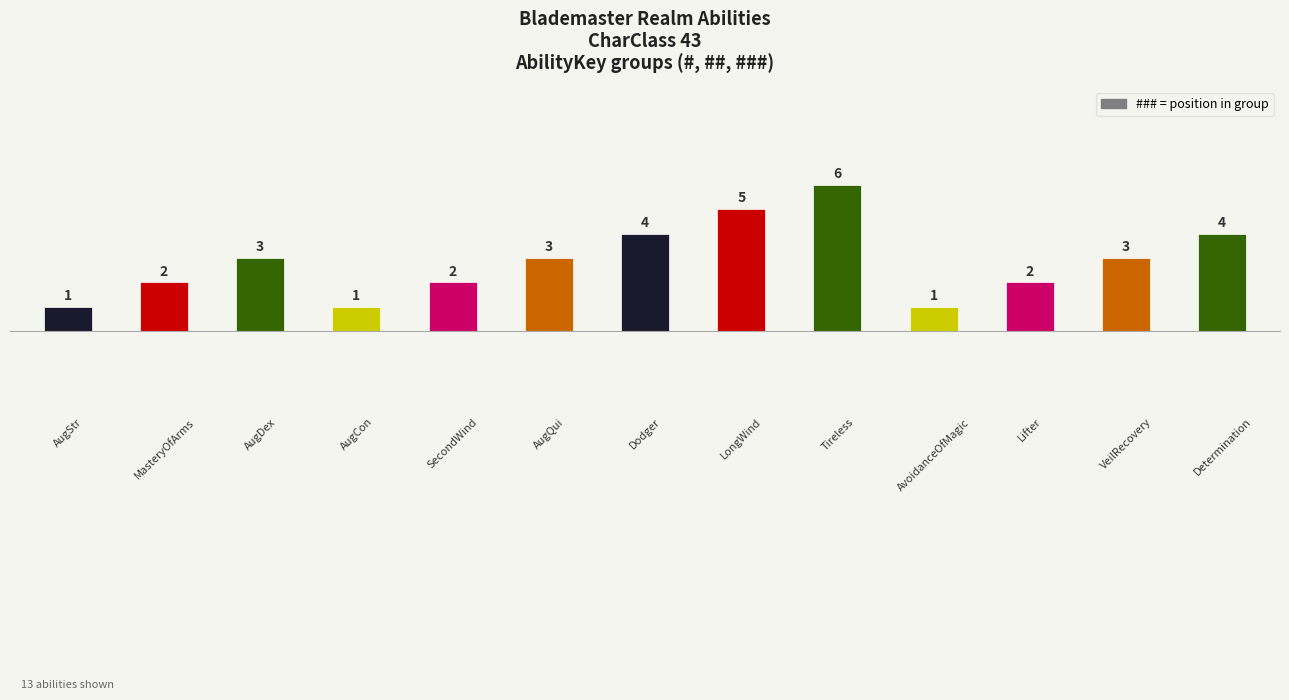

Reading left to right, list all the values displayed in this chart.

1	2	3	1	2	3	4	5	6	1	2	3	4